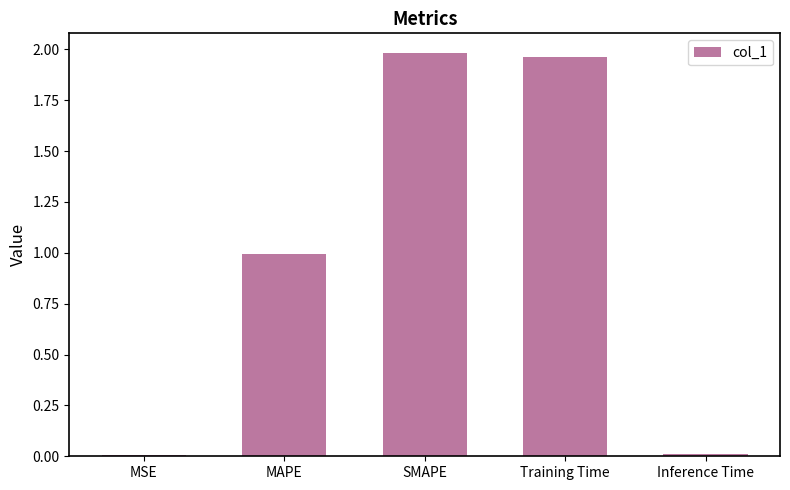

Between Training Time and MSE, which is larger?

Training Time